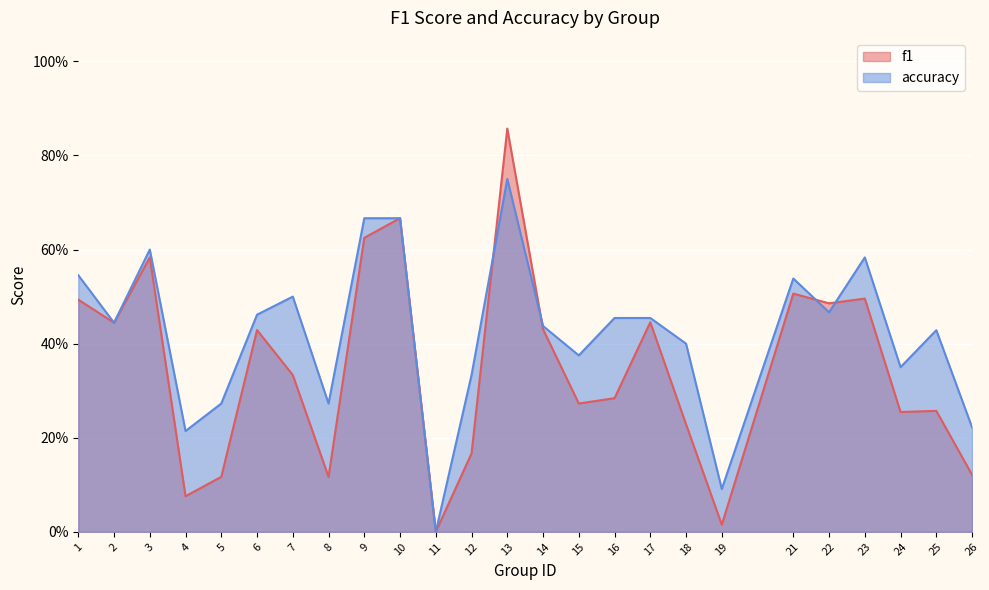

Which series has the largest total across all categories?

accuracy